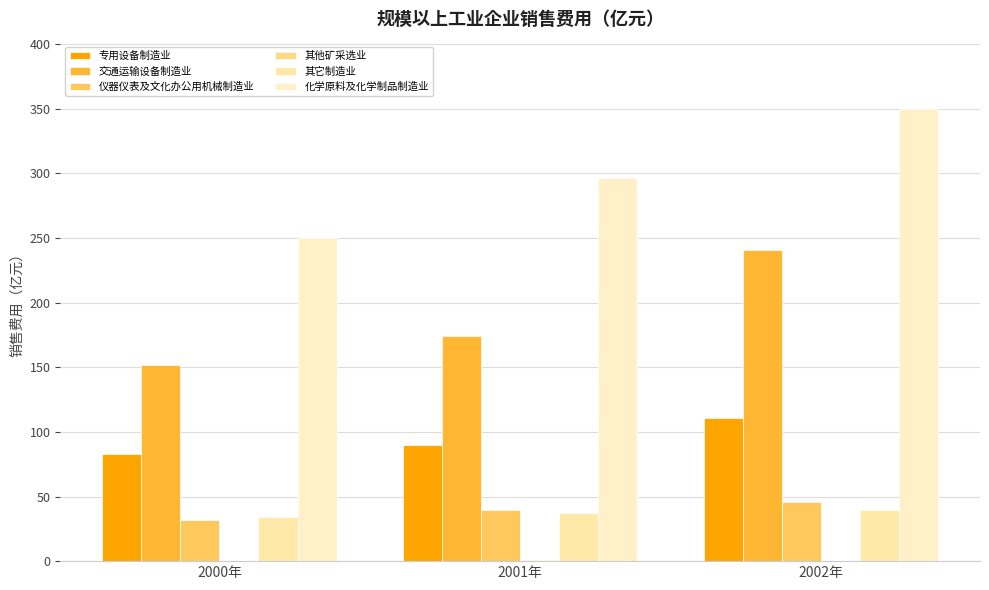

Does the chart contain stacked bars?

No